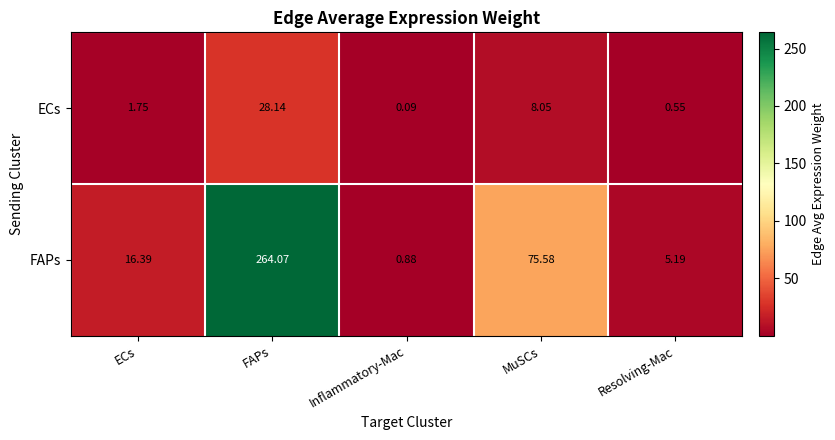

At how many categories does at least one series exceed 194?

1